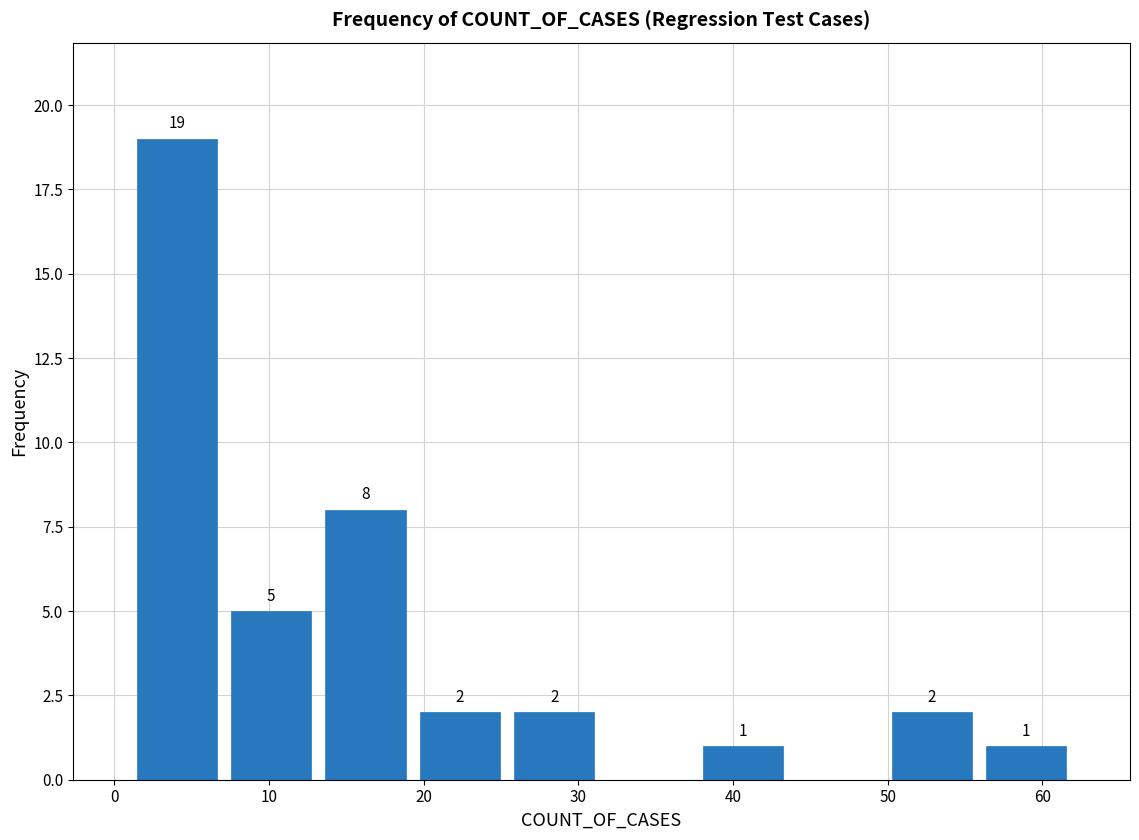

Over which range of the x-axis is the bar tallest?

1.0 to 7.1